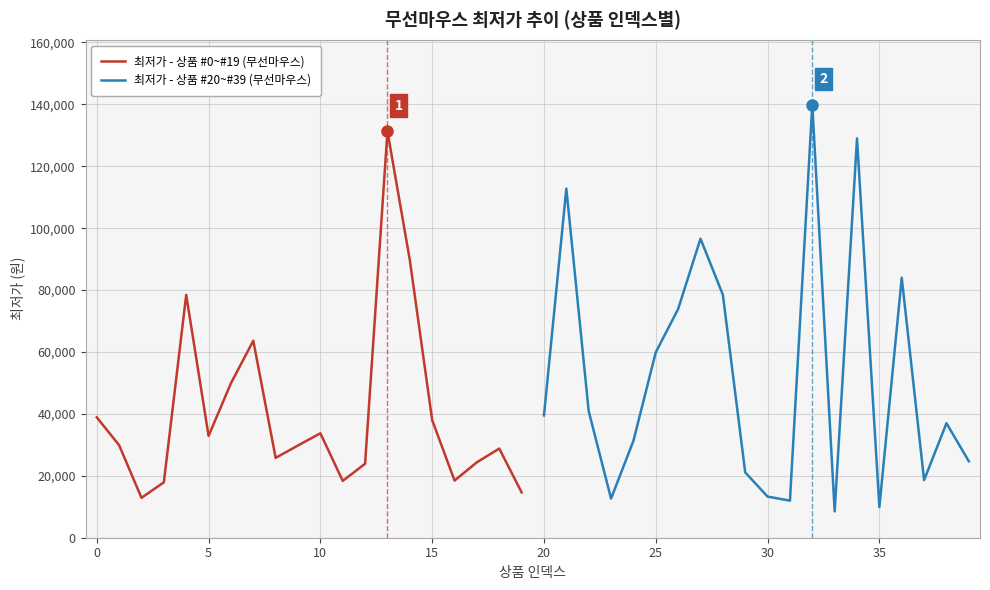

What is the maximum value for 최저가 - 상품 #0~#19 (무선마우스)?

131320